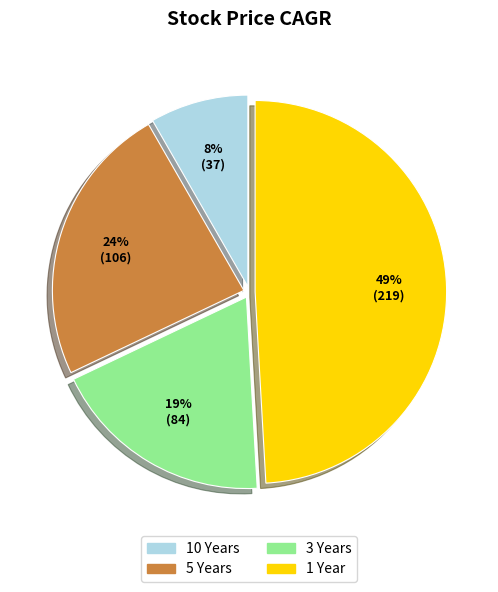

Is there a majority slice in this chart?

No